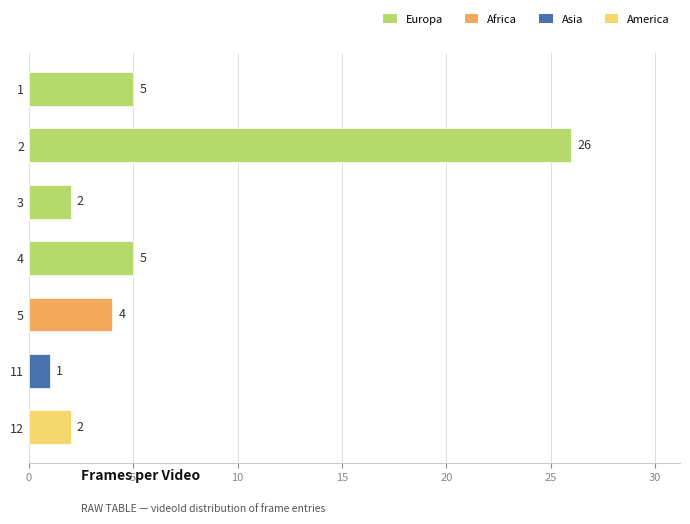

What is the change in value from 3 to 2?

+24